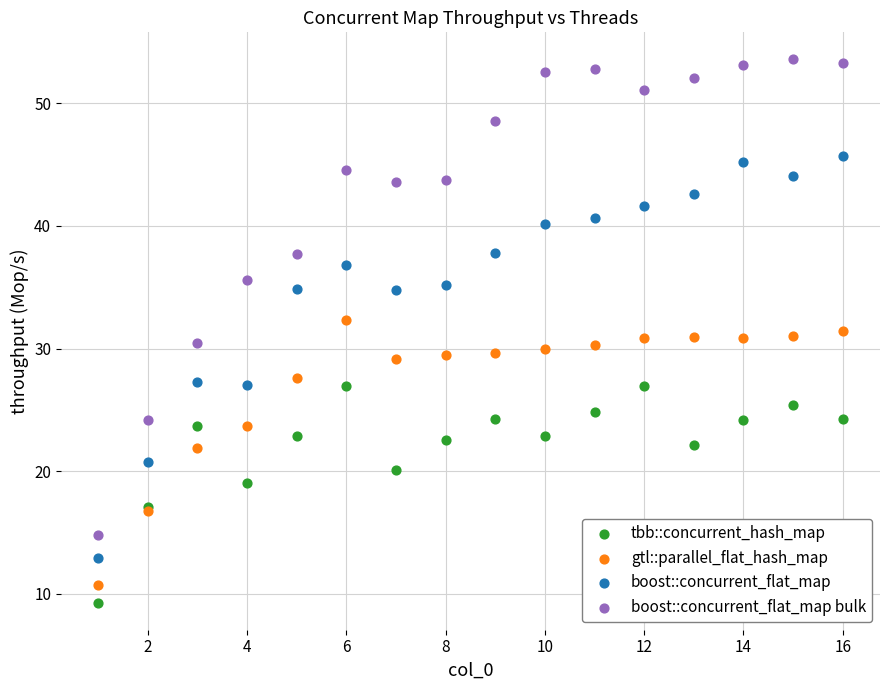

Which series has the largest Y range (max minus min)?

boost::concurrent_flat_map bulk